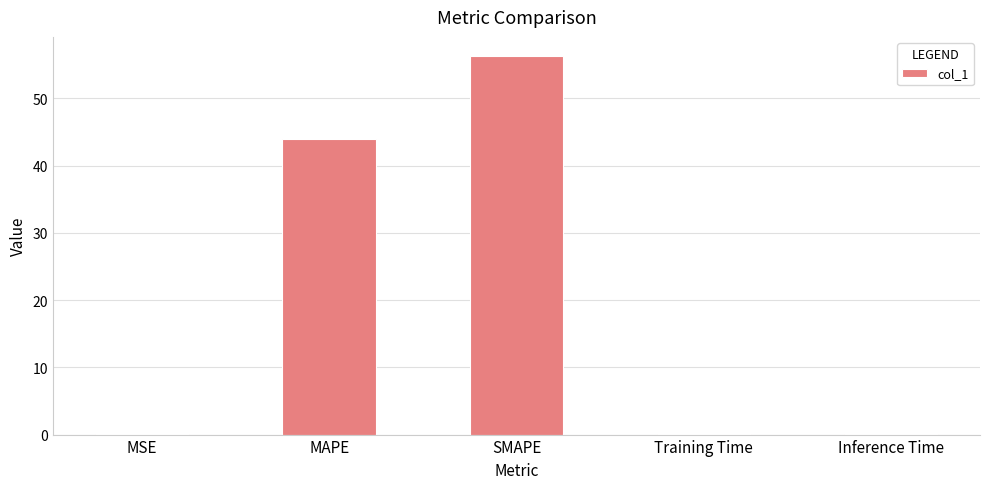

What is the maximum value shown in the chart?

56.3